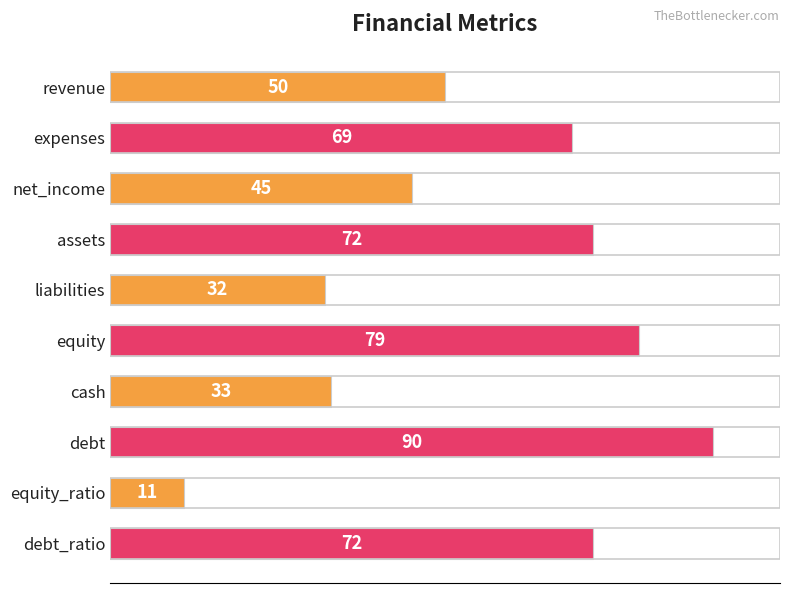

The chart shows a value of 72 at debt_ratio. True or false?

True